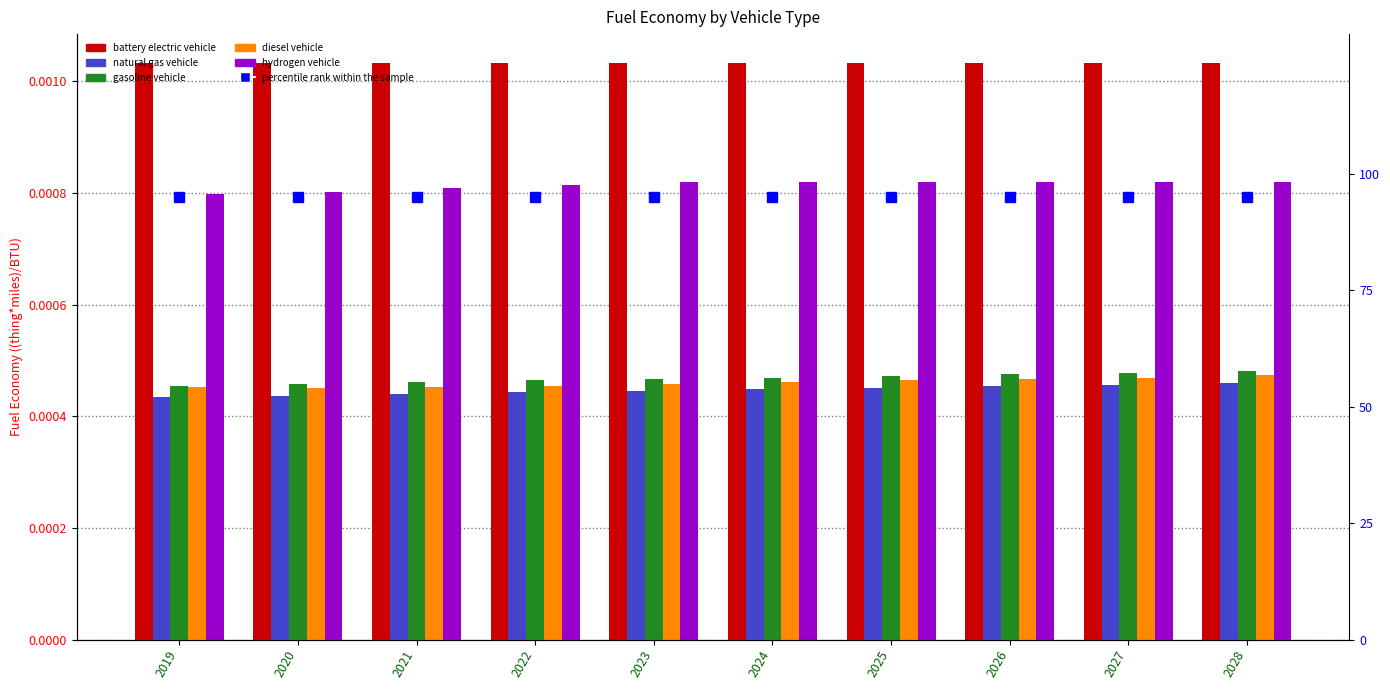

At which label is battery electric vehicle closest to 0?

2019